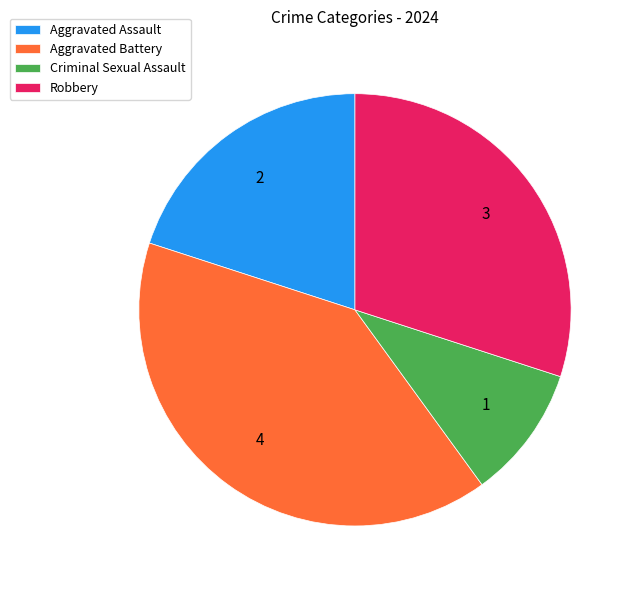

Do Aggravated Assault and Criminal Sexual Assault together represent more than half of the pie?

No